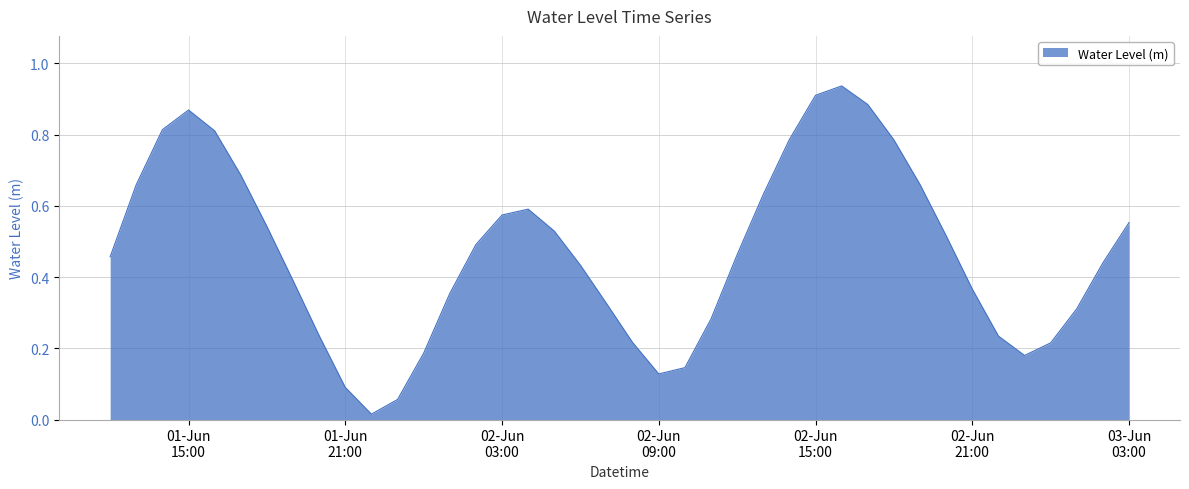

Reading left to right, what are all the values shown in this chart?

0.5	0.7	0.8	0.9	0.8	0.7	0.5	0.4	0.2	0.1	0.0	0.1	0.2	0.4	0.5	0.6	0.6	0.5	0.4	0.3	0.2	0.1	0.1	0.3	0.5	0.6	0.8	0.9	0.9	0.9	0.8	0.7	0.5	0.4	0.2	0.2	0.2	0.3	0.4	0.6